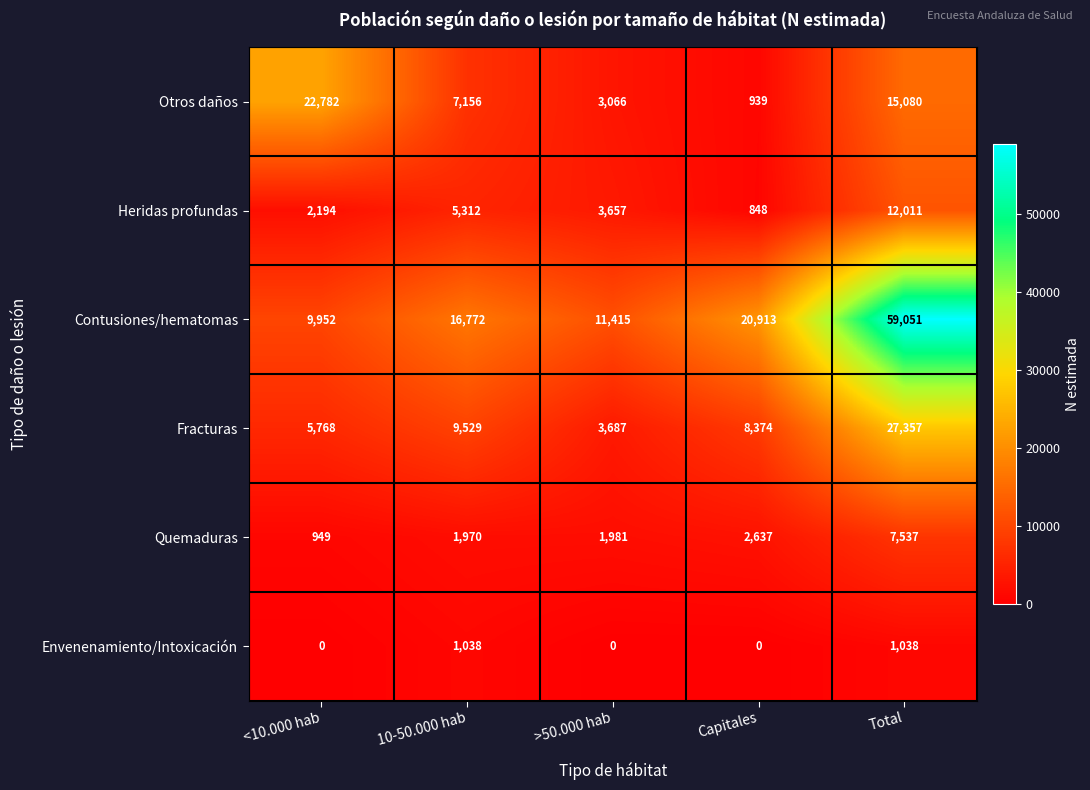

List the series in order of their peak value, lowest first.

Envenenamiento/Intoxicación, Quemaduras, Heridas profundas, Otros daños, Fracturas, Contusiones/hematomas